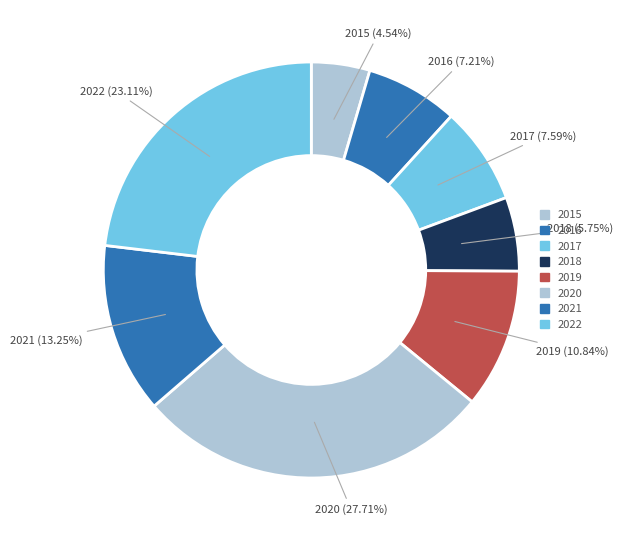

How many segments does this pie chart have?

8